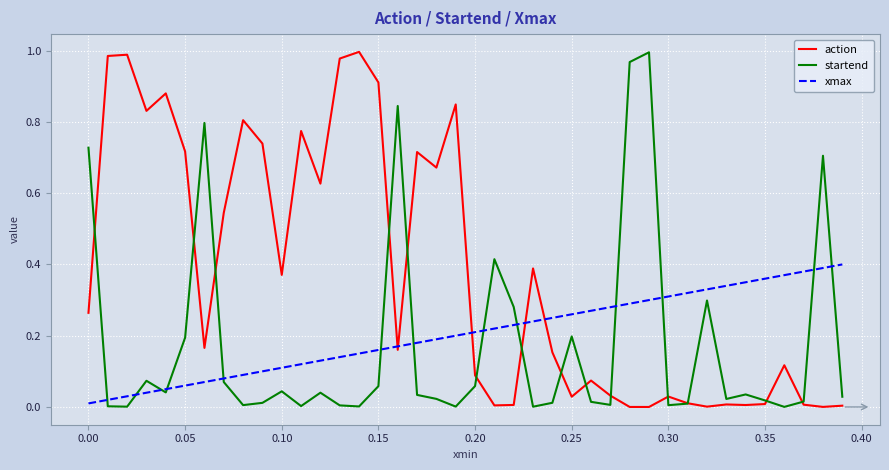

Which series has the largest total across all categories?

action